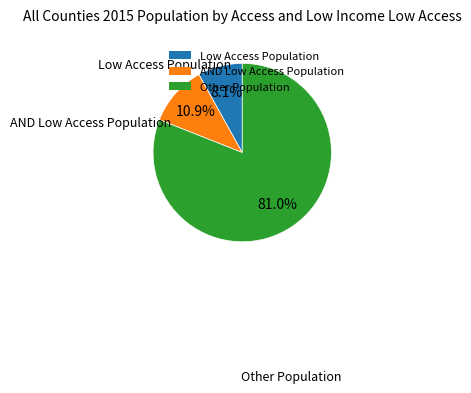

Between AND Low Access Population and Other Population, which is larger?

Other Population